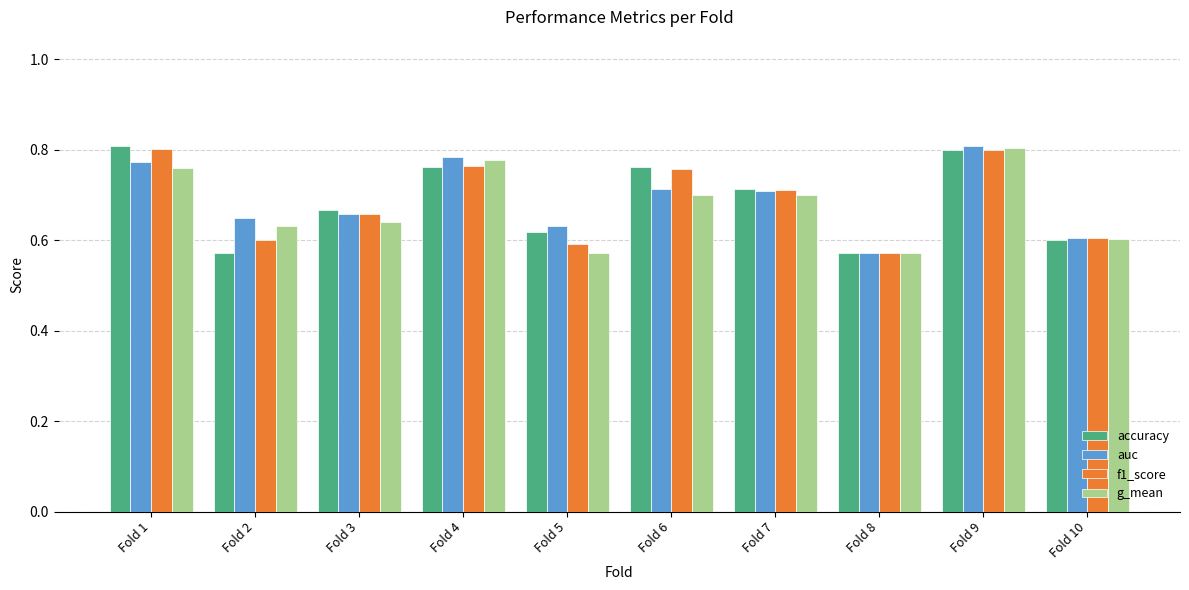

Between Fold 5 and Fold 6, which series saw the biggest shift?

f1_score